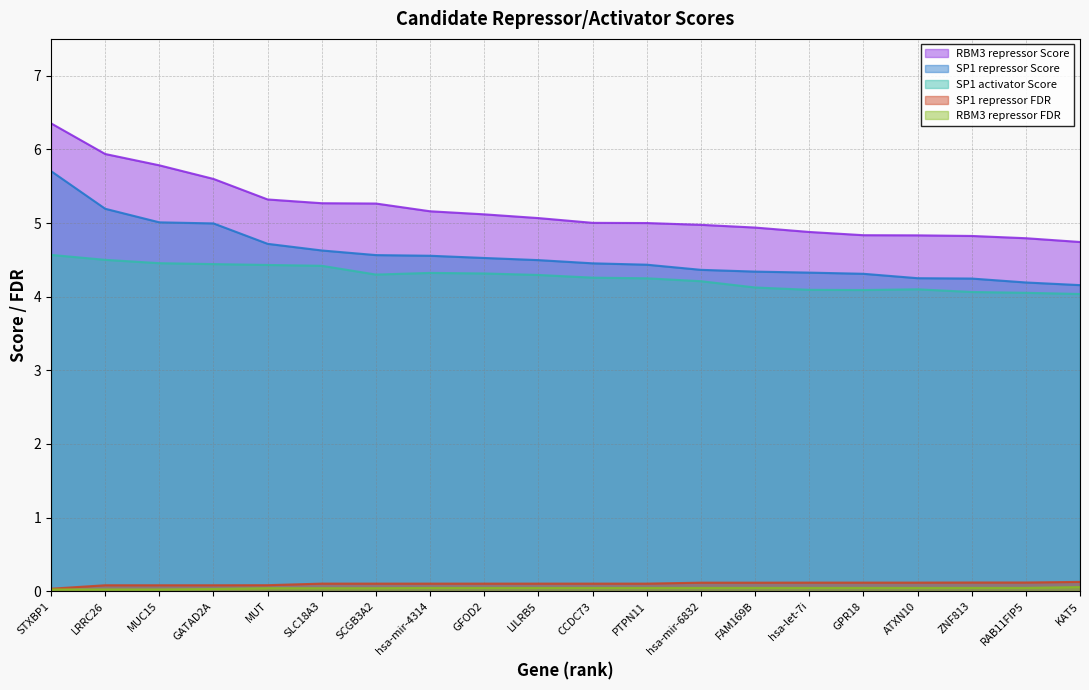

Between ATXN10 and CCDC73, which is larger?

CCDC73